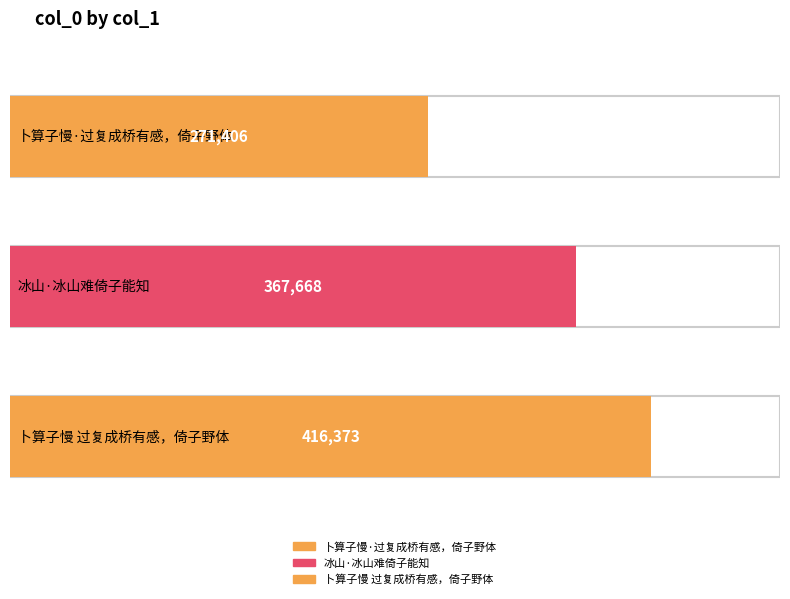

Reading right to left, what are all the values shown in this chart?

416373	367668	271406